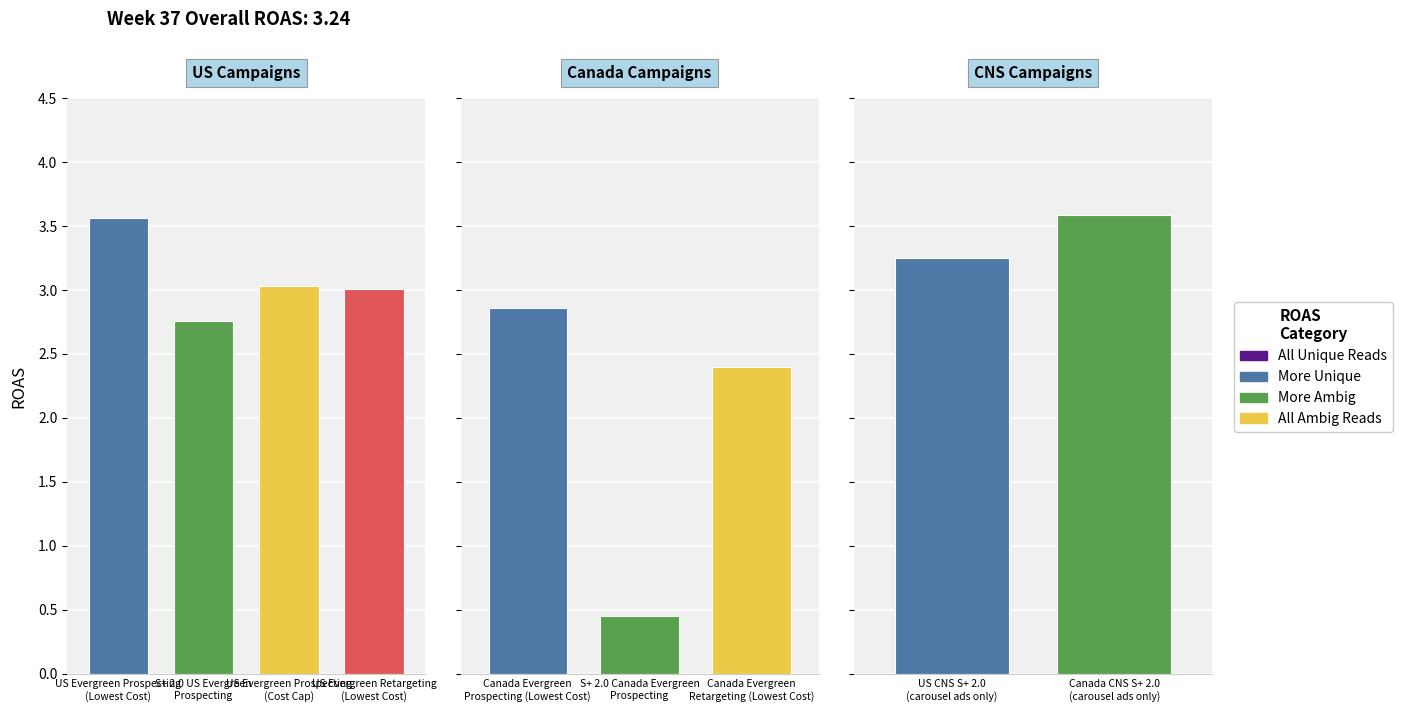

Approximately how many times larger is the value at US CNS S+ 2.0 (carousel ads only) compared to S+ 2.0 US Evergreen Prospecting?

1.2